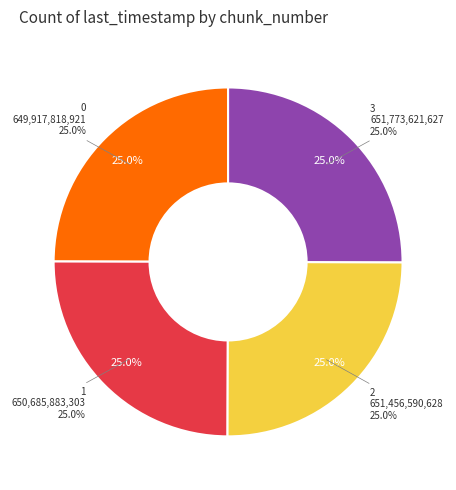

What percentage is NOT represented by 2?

75.0%